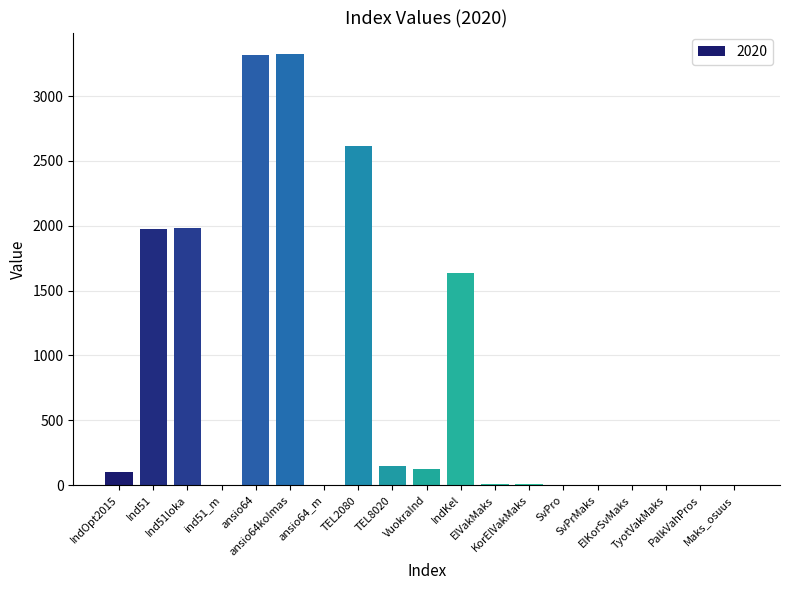

What is the sum of all values?

15234.0